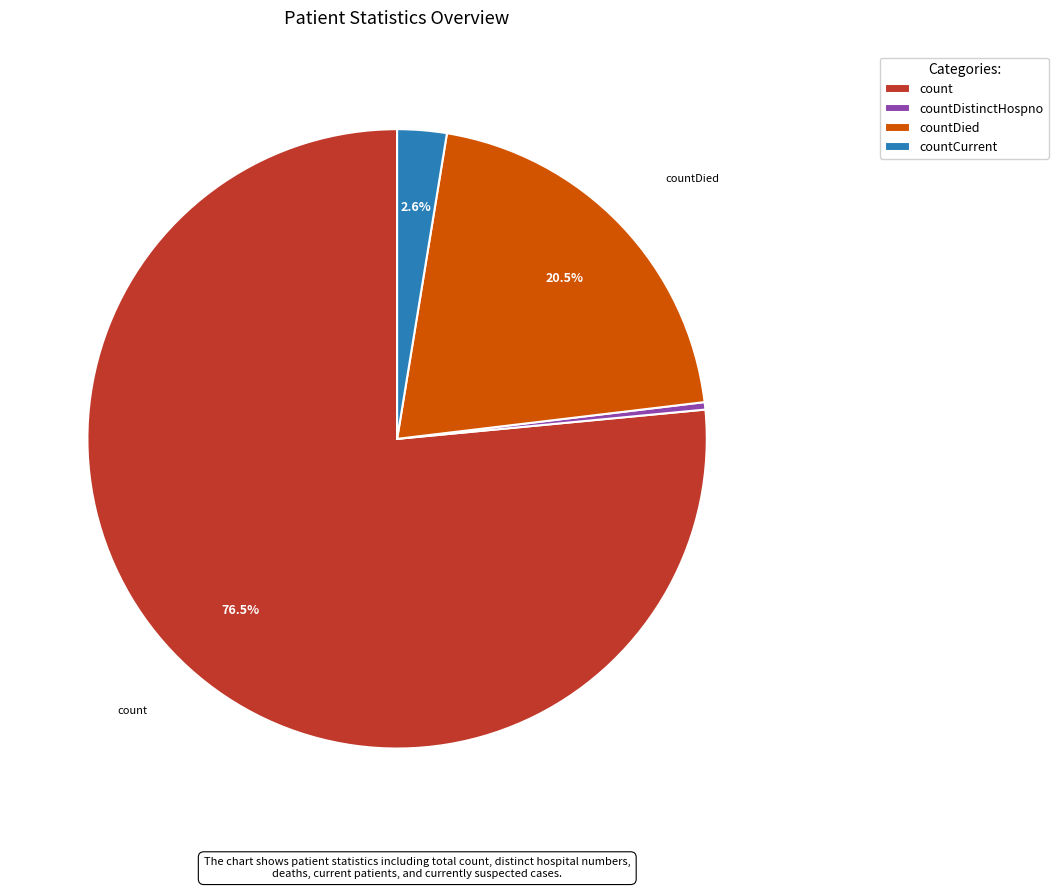

What is the majority slice?

count